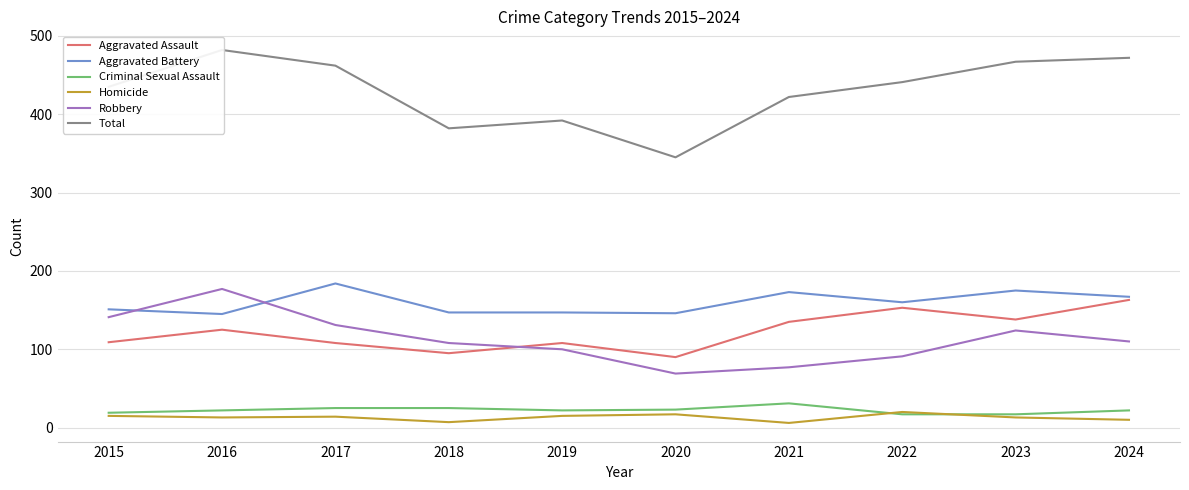

Reading right to left, what are all the values shown in this chart?

Aggravated Assault: 2024=163	2023=138	2022=153	2021=135	2020=90	2019=108	2018=95	2017=108	2016=125	2015=109
Aggravated Battery: 2024=167	2023=175	2022=160	2021=173	2020=146	2019=147	2018=147	2017=184	2016=145	2015=151
Criminal Sexual Assault: 2024=22	2023=17	2022=17	2021=31	2020=23	2019=22	2018=25	2017=25	2016=22	2015=19
Homicide: 2024=10	2023=13	2022=20	2021=6	2020=17	2019=15	2018=7	2017=14	2016=13	2015=15
Robbery: 2024=110	2023=124	2022=91	2021=77	2020=69	2019=100	2018=108	2017=131	2016=177	2015=141
Total: 2024=472	2023=467	2022=441	2021=422	2020=345	2019=392	2018=382	2017=462	2016=482	2015=435